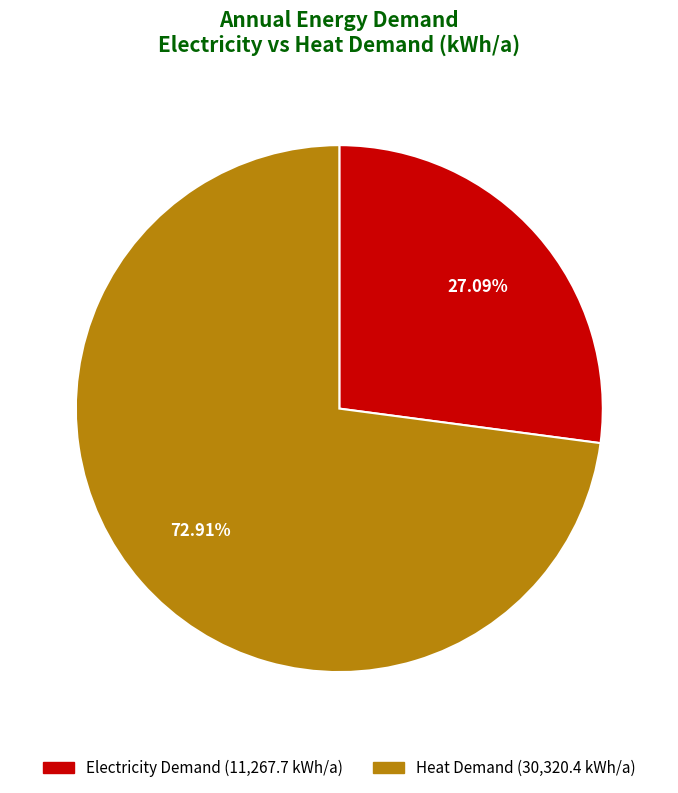

Is there any slice that represents more than half of the pie?

Yes